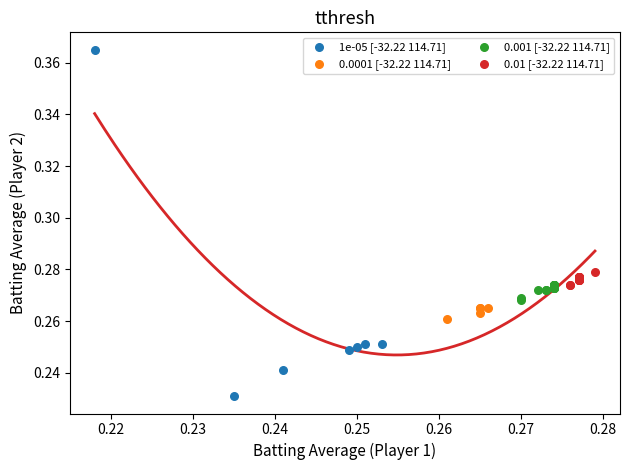

Which series contains the highest Y value?

1e-05 [-32.22 114.71]